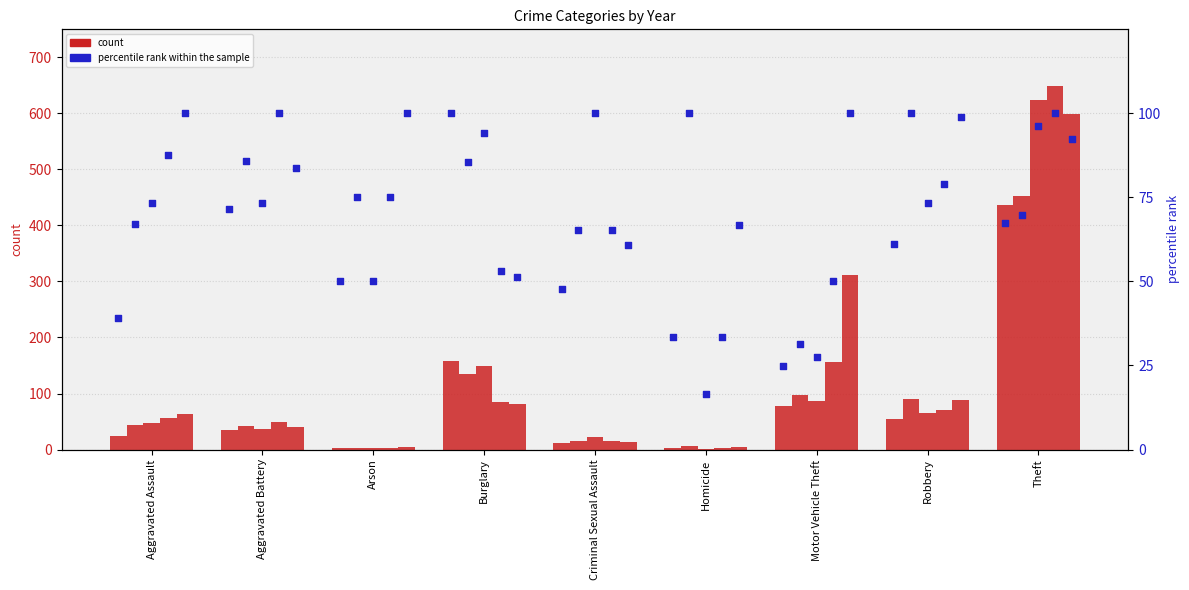

At which category is the sum across all series the highest?

Theft